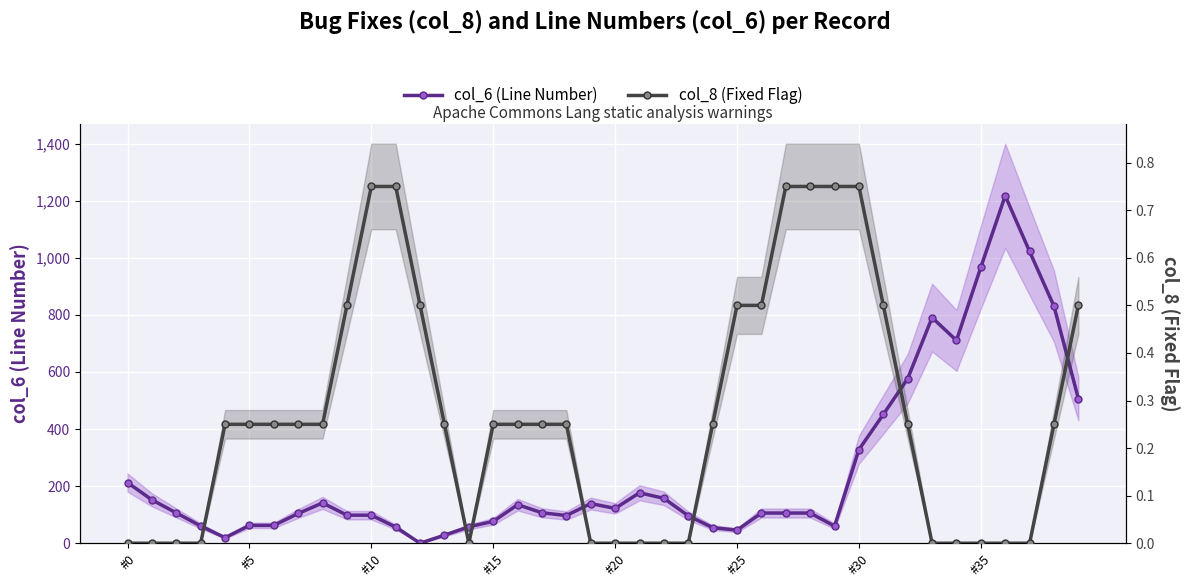

Between #5 and 18, which series saw the biggest shift?

col_6 (Line Number)